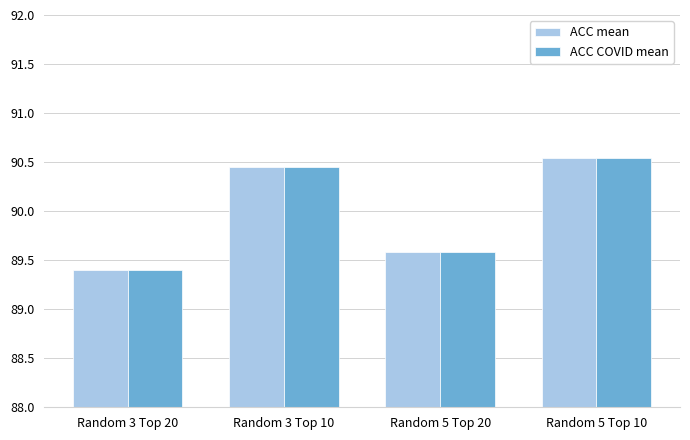

Count the ACC mean values in the range 89 to 90.

2